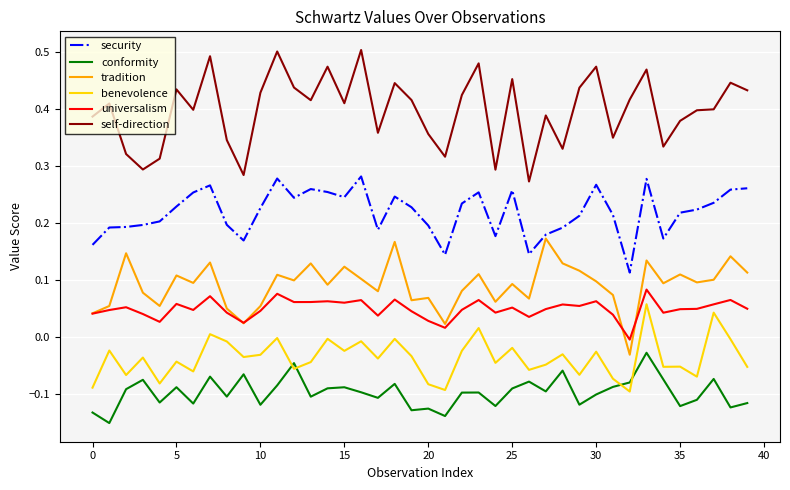

Which series has the largest total across all categories?

self-direction